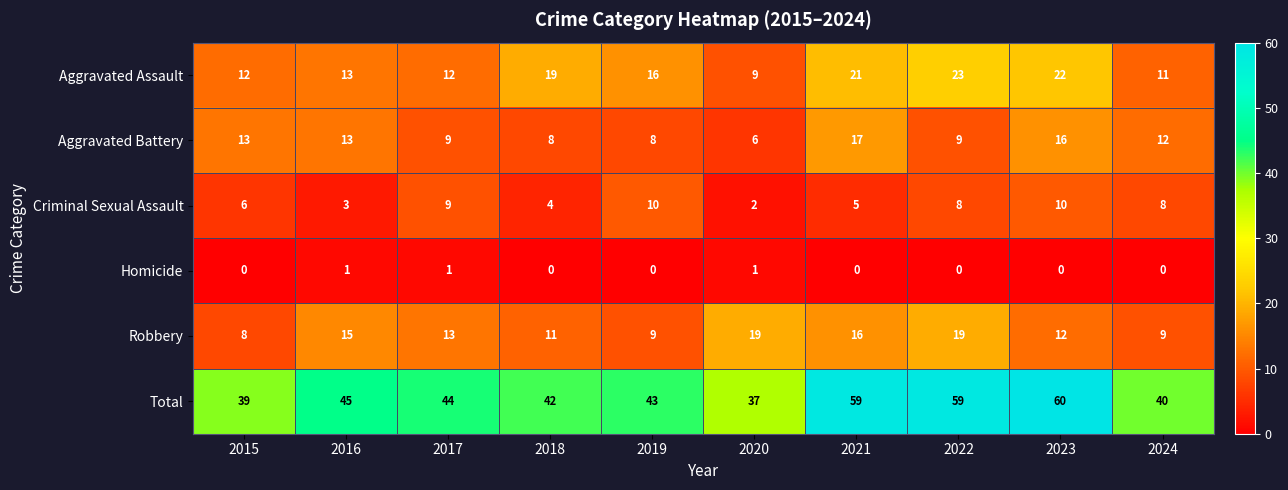

What is the sum of all Aggravated Assault values?

158